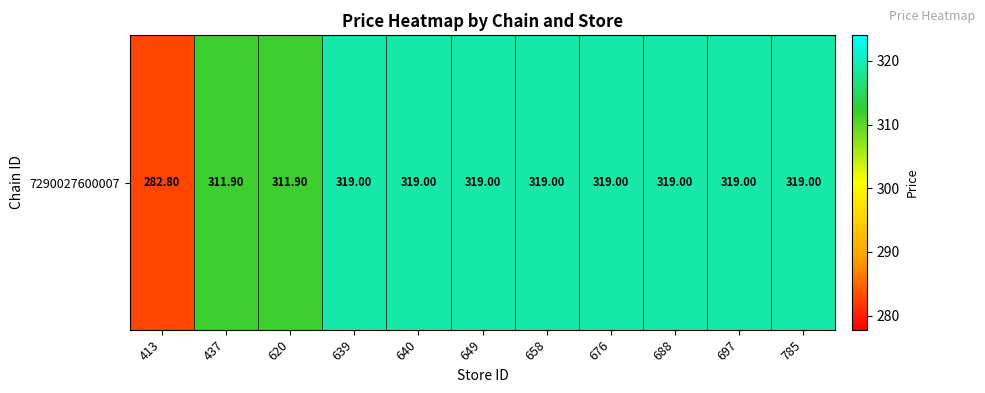

Approximately how many times larger is the value at 697 compared to 620?

1.0